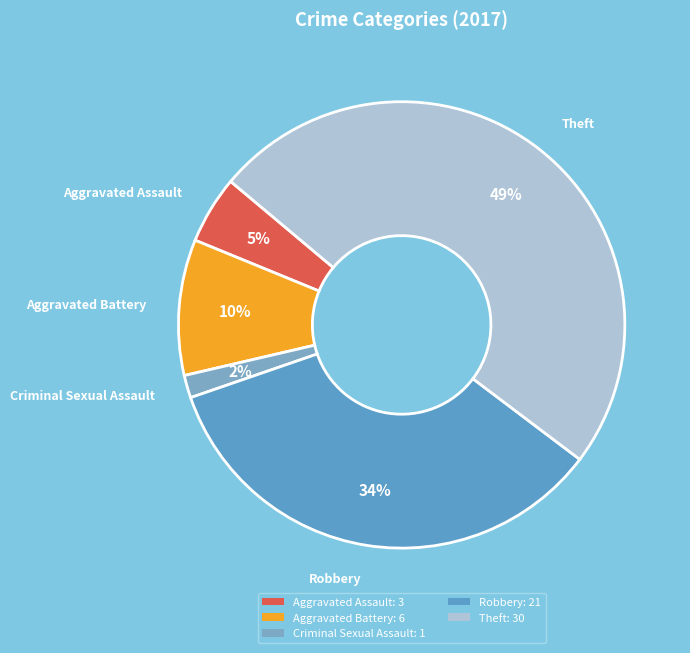

Count the number of slices in the pie.

5